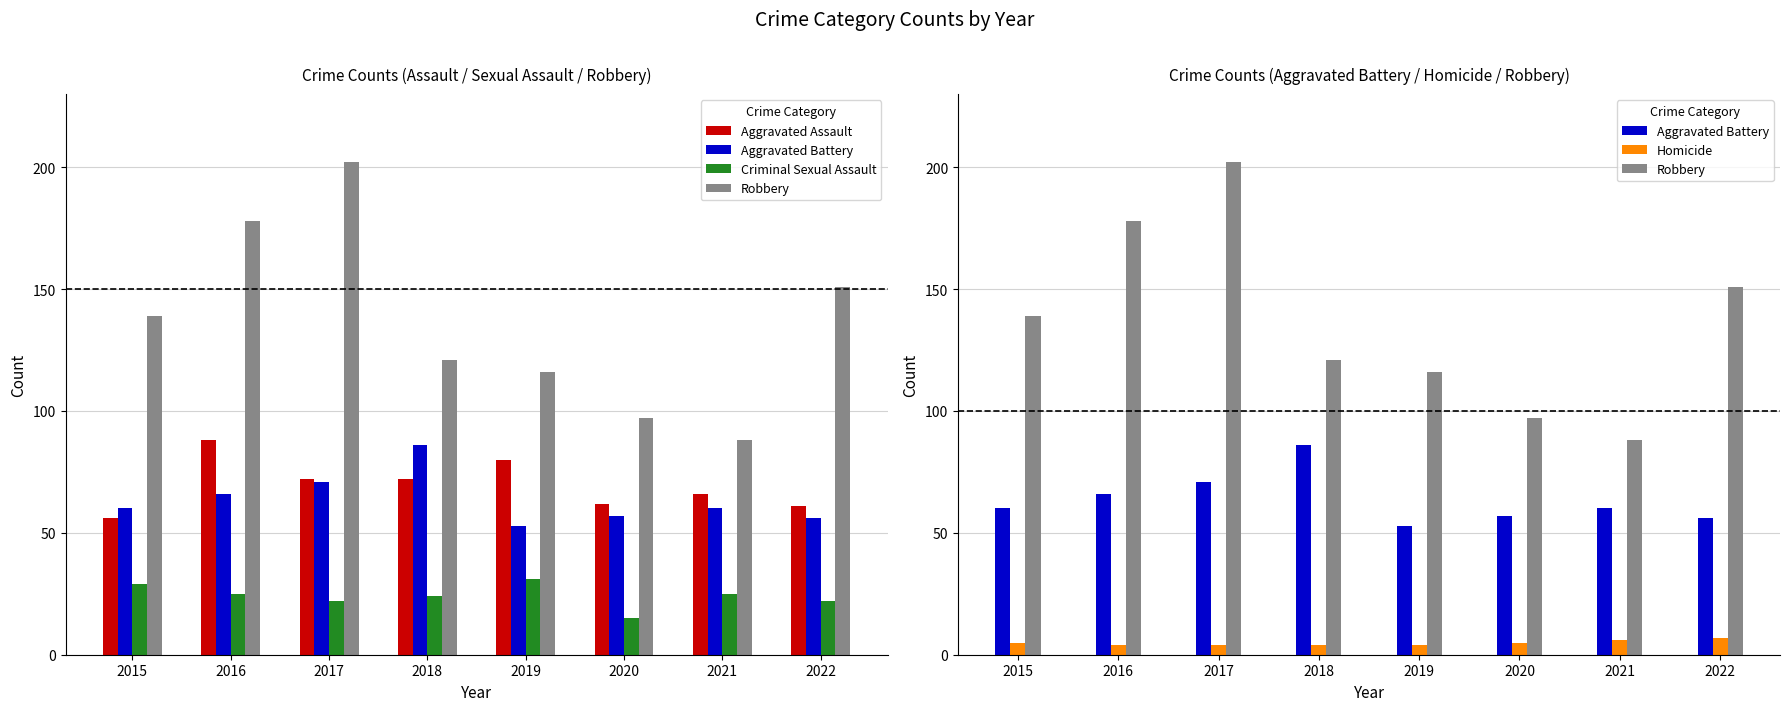

Rank the series by their maximum value, from lowest to highest.

Homicide, Criminal Sexual Assault, Aggravated Battery, Aggravated Assault, Robbery